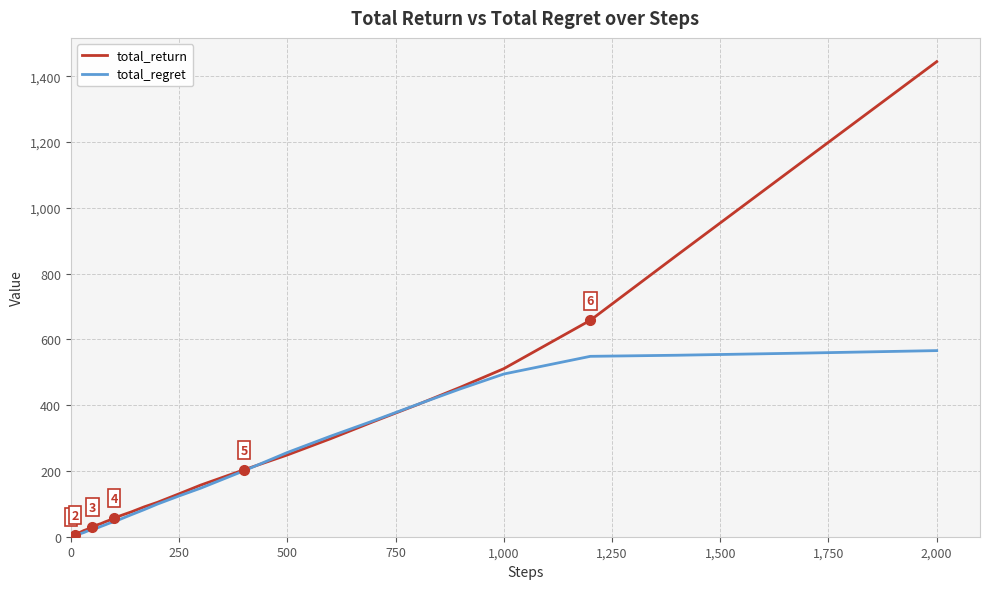

Rank the series by their maximum value, from highest to lowest.

total_return, total_regret